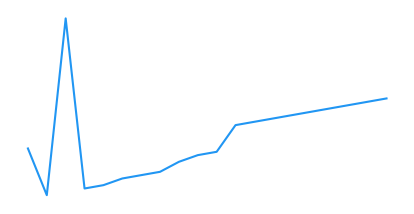

At which label is the value closest to 20027500?

16